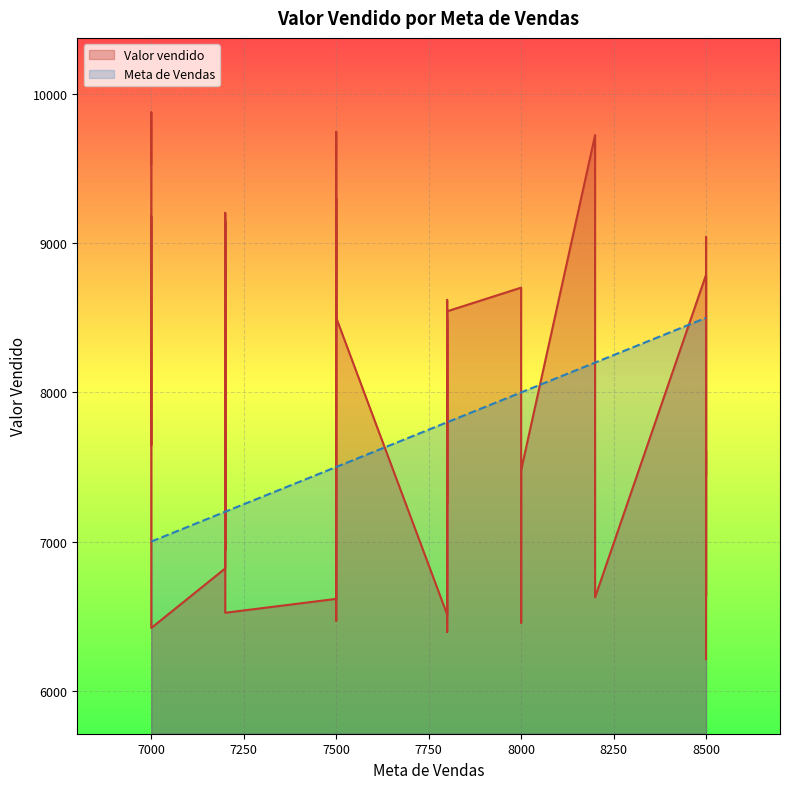

Is it true that Meta de Vendas equals 8000 at 8000?

True